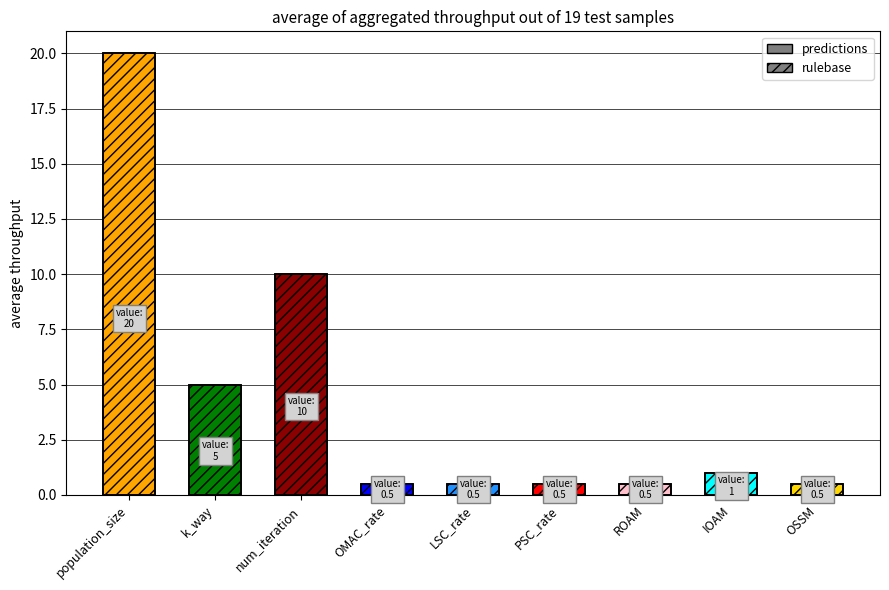

Is it true that predictions equals 0.8 at LSC_rate?

False